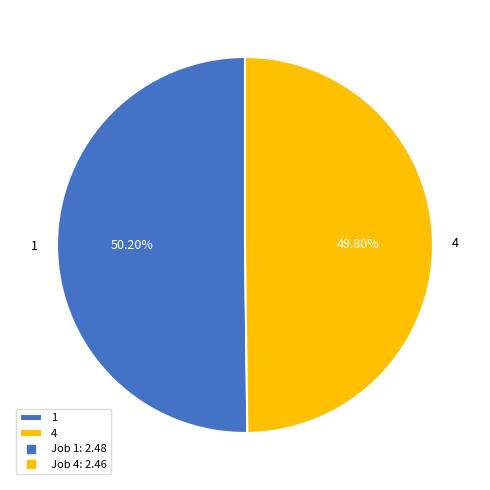

Approximately how many times larger is the value at 4 compared to 1?

1.0